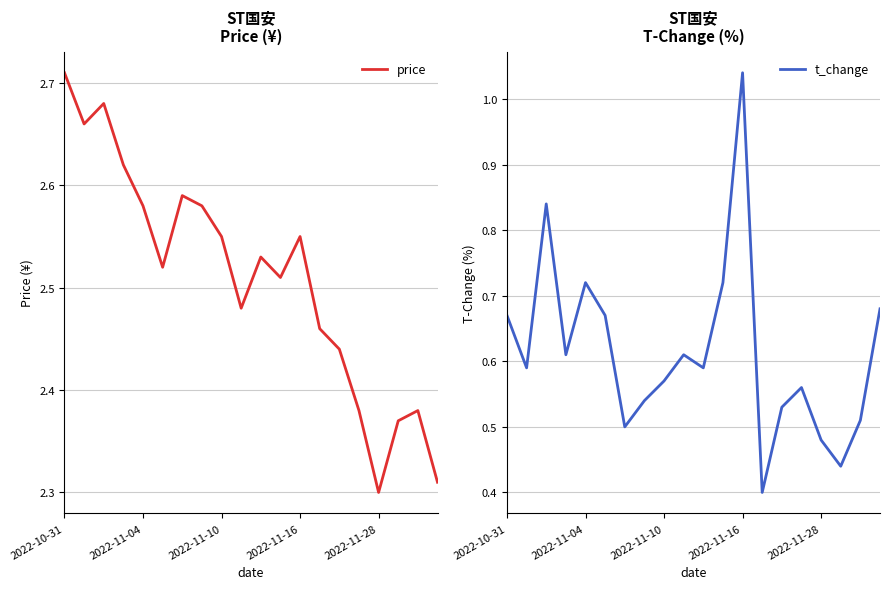

Reading left to right, list all the values displayed in this chart.

price: 2.7	2.7	2.7	2.6	2.6	2.5	2.6	2.6	2.5	2.5	2.5	2.5	2.5	2.5	2.4	2.4	2.3	2.4	2.4	2.3
t_change: 0.7	0.6	0.8	0.6	0.7	0.7	0.5	0.5	0.6	0.6	0.6	0.7	1.0	0.4	0.5	0.6	0.5	0.4	0.5	0.7